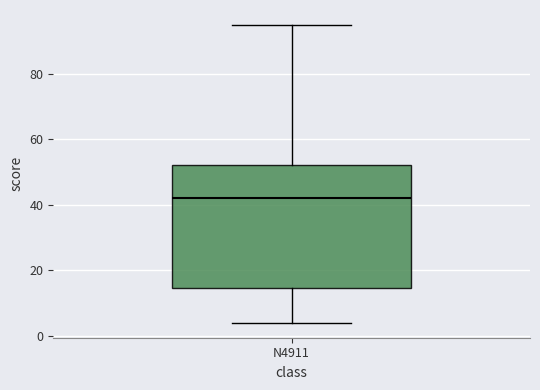

Where does the lower whisker of the box for N4911 end on the y-axis? The values are not printed on the chart, so give them approximately, as read against the axis.

4